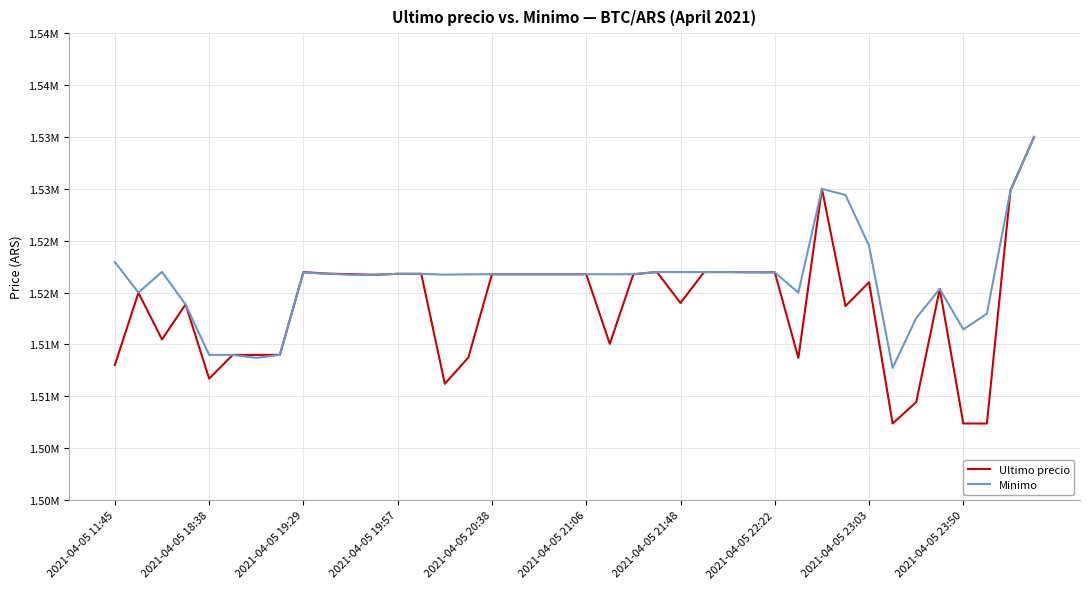

What are all the series names shown in the legend?

Ultimo precio, Minimo